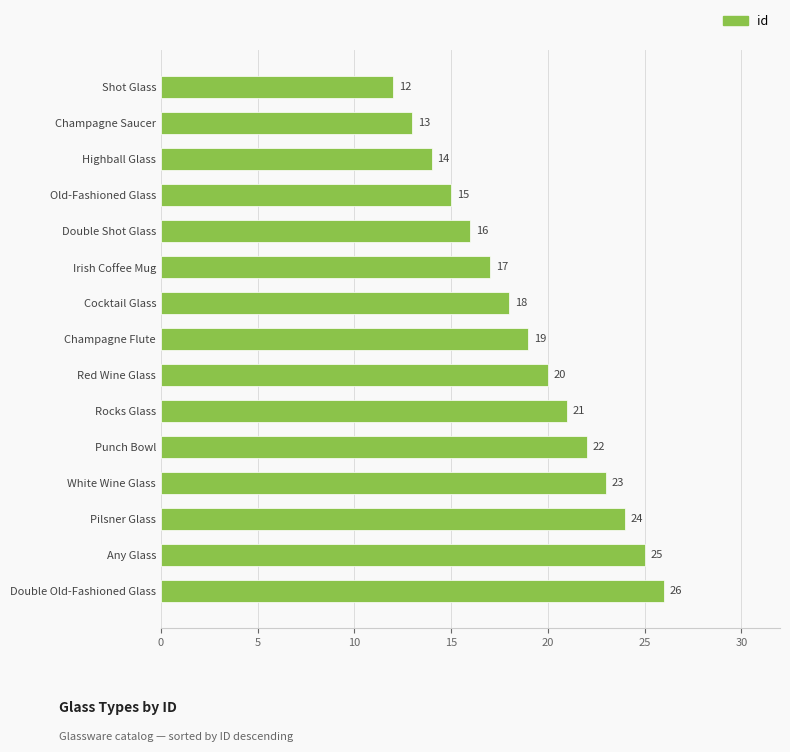

What is the average value?

19